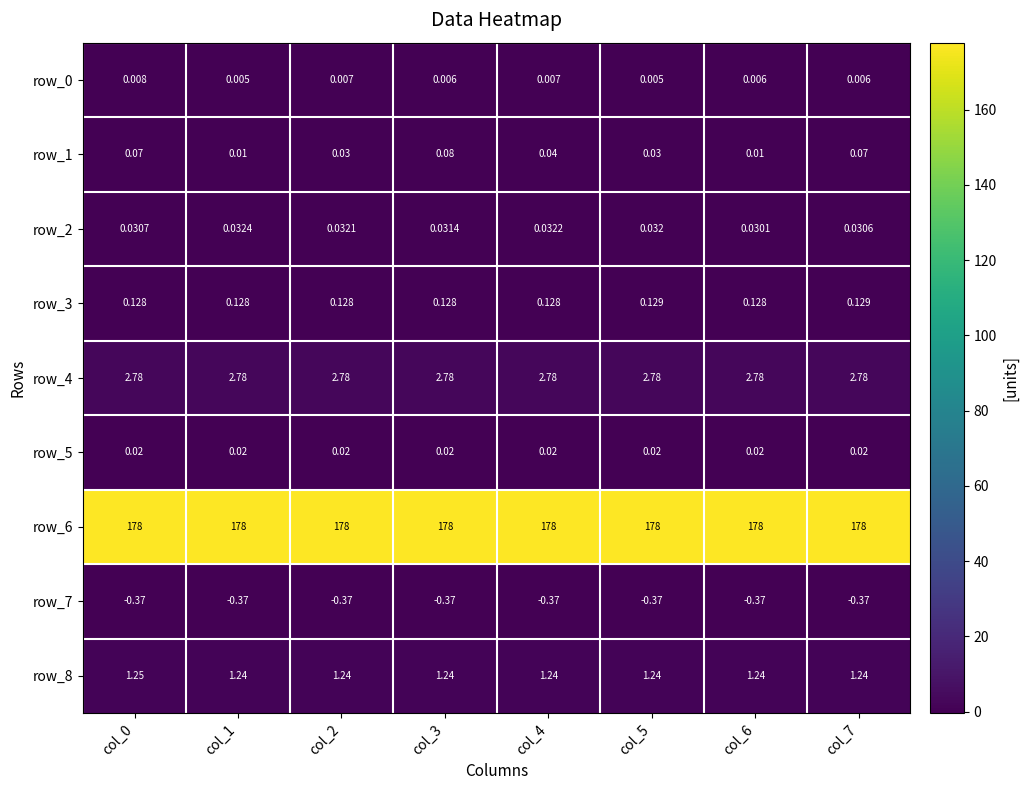

What is the total value across all series at col_1?

181.8